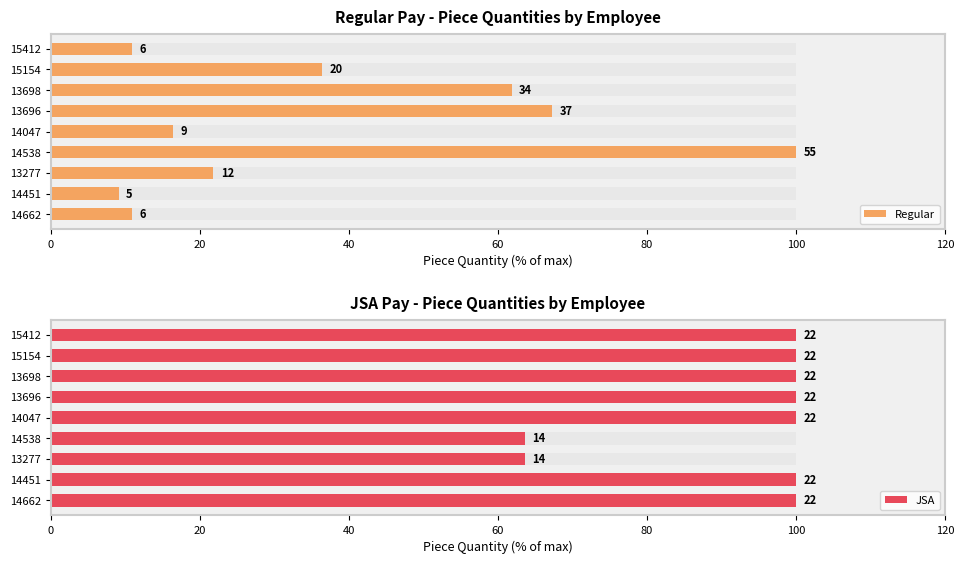

Which series has the largest total across all categories?

JSA